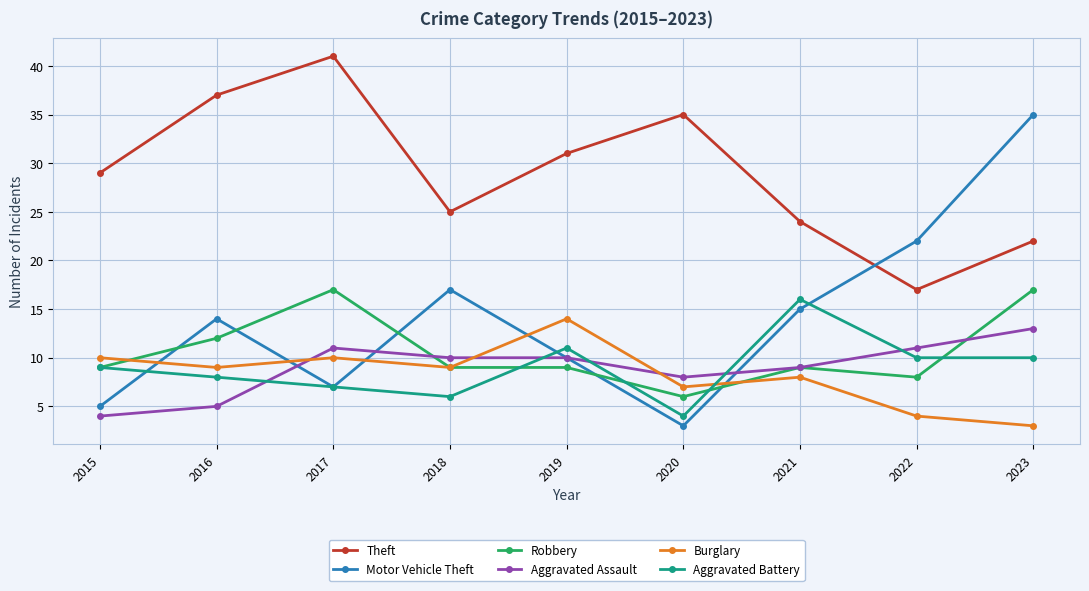

What is the difference between the highest and lowest values at 2021?

16